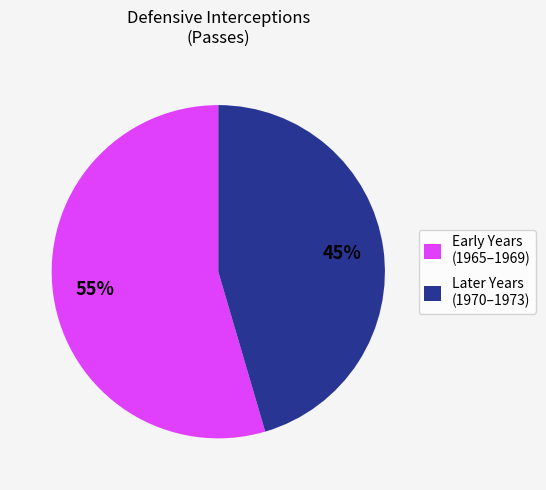

Count the number of slices in the pie.

2